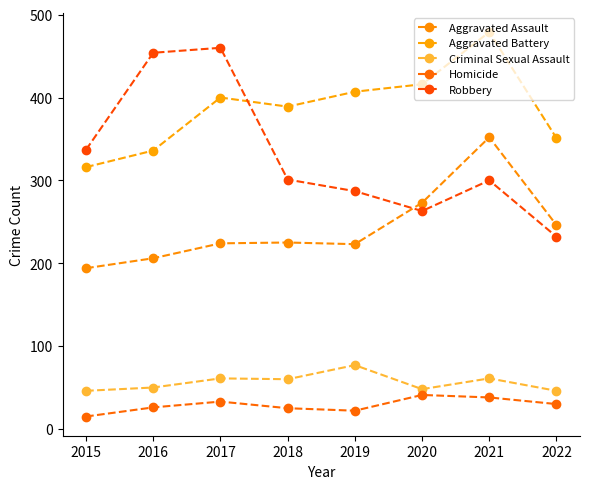

What are all the series names shown in the legend?

Aggravated Assault, Aggravated Battery, Criminal Sexual Assault, Homicide, Robbery